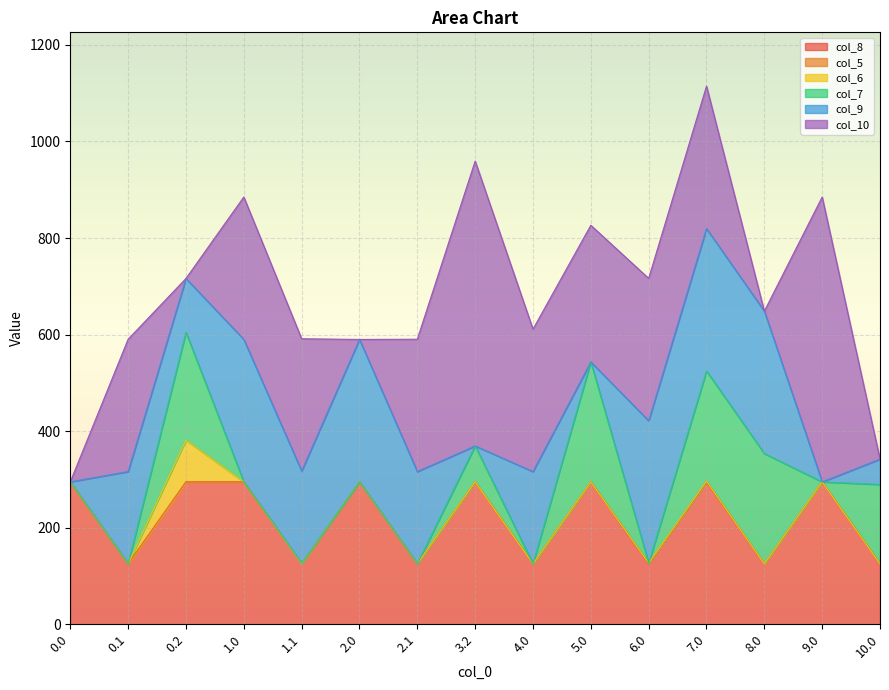

What is the difference between the maximum and minimum values in the col_10 series?

590.0